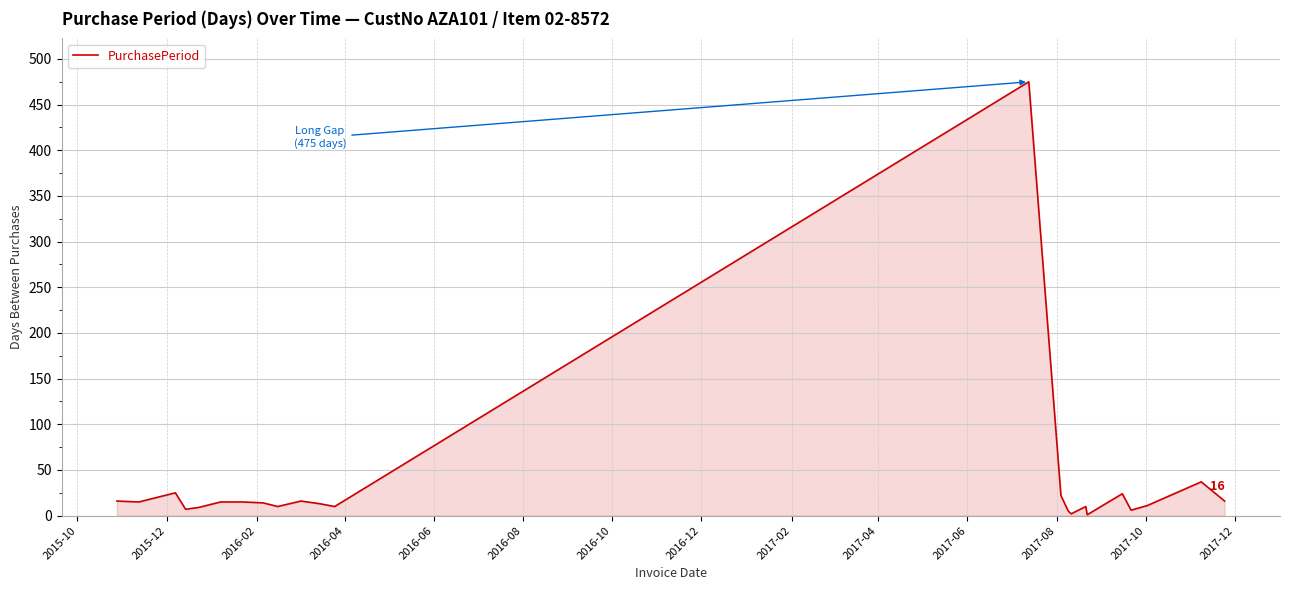

How many values are below 14?

11